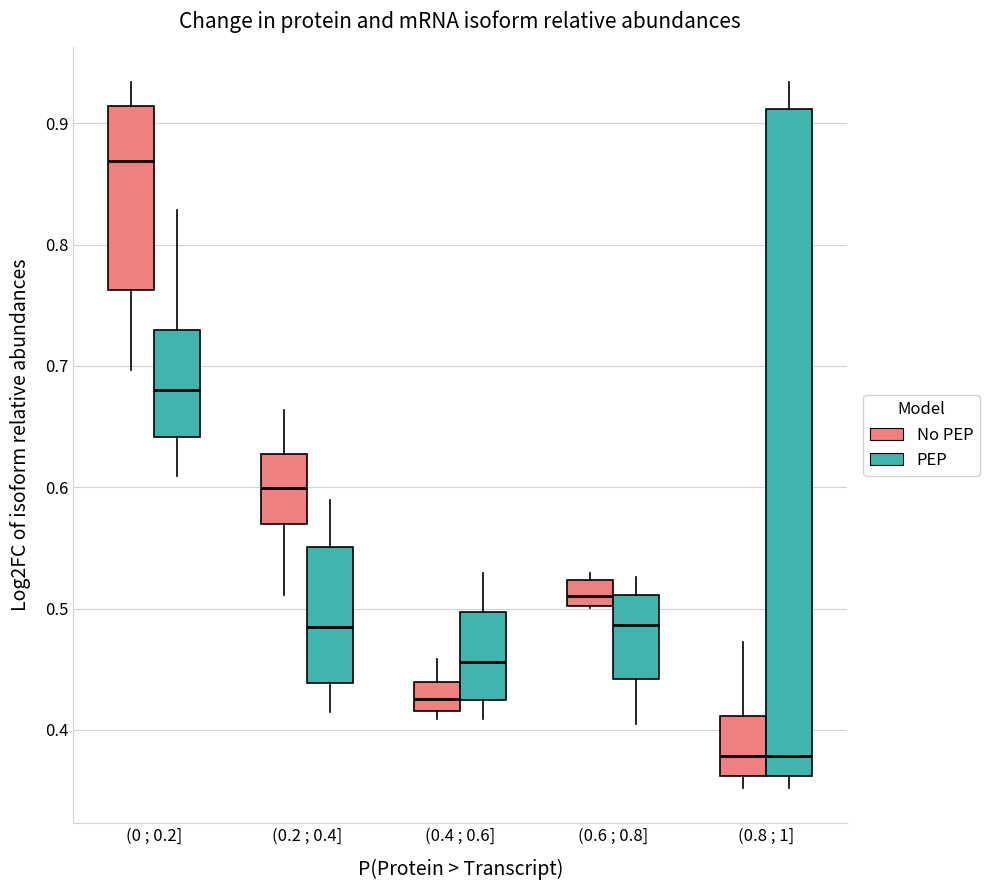

Reading left to right, transcribe this box plot: for each box, give where its median line is, the range the box spans, and where its two whiskers end, as read against the y-axis. The values are not printed on the chart, so give them approximately, as read against the axis.

(0 ; 0.2] (No PEP): median 0.87, box 0.76 to 0.91, whiskers 0.70 to 0.93
(0 ; 0.2] (PEP): median 0.68, box 0.64 to 0.73, whiskers 0.61 to 0.83
(0.2 ; 0.4] (No PEP): median 0.60, box 0.57 to 0.63, whiskers 0.51 to 0.66
(0.2 ; 0.4] (PEP): median 0.49, box 0.44 to 0.55, whiskers 0.42 to 0.59
(0.4 ; 0.6] (No PEP): median 0.43, box 0.42 to 0.44, whiskers 0.41 to 0.46
(0.4 ; 0.6] (PEP): median 0.46, box 0.42 to 0.50, whiskers 0.41 to 0.53
(0.6 ; 0.8] (No PEP): median 0.51, box 0.50 to 0.52, whiskers 0.50 to 0.53
(0.6 ; 0.8] (PEP): median 0.49, box 0.44 to 0.51, whiskers 0.41 to 0.53
(0.8 ; 1] (No PEP): median 0.38, box 0.36 to 0.41, whiskers 0.35 to 0.47
(0.8 ; 1] (PEP): median 0.38, box 0.36 to 0.91, whiskers 0.35 to 0.93